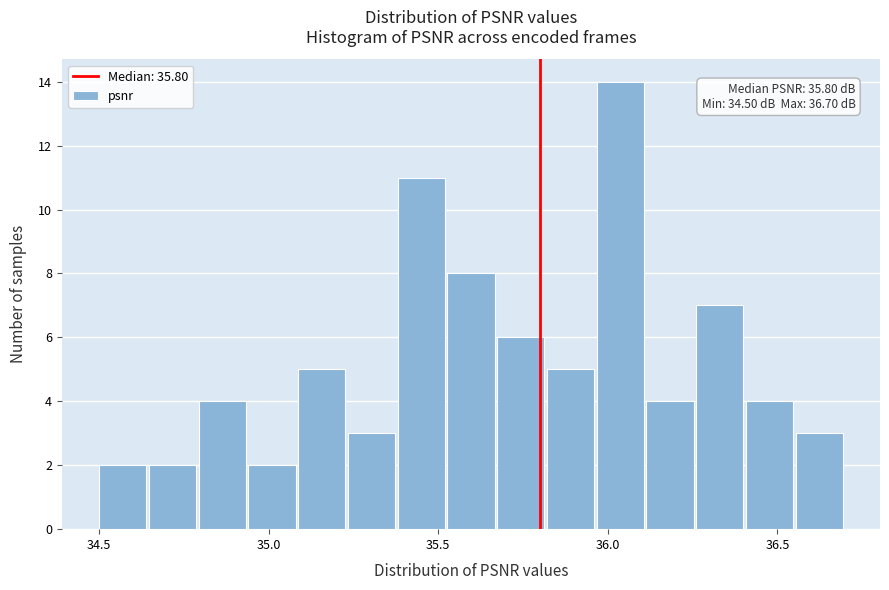

Around what value on the x-axis is the tallest bar? Give the approximate position of its centre, as read against the axis.

36.05